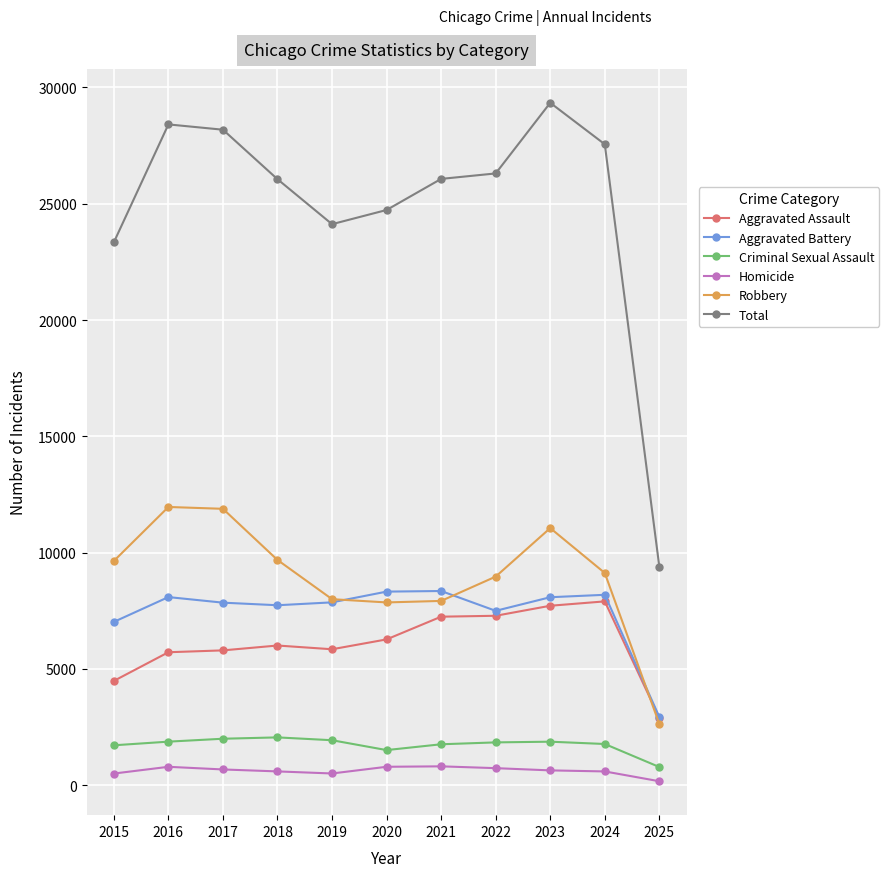

True or false: Total and Homicide intersect in this chart.

False